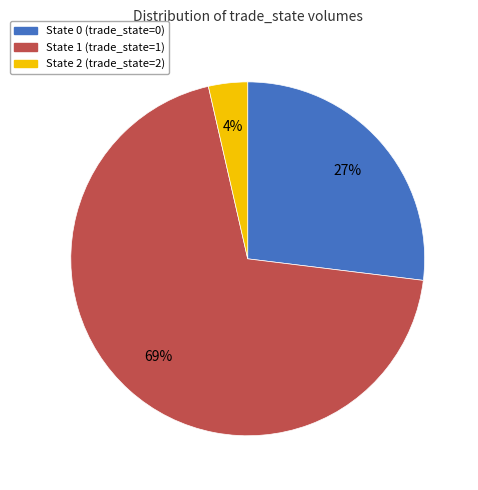

To the nearest percent, what is the average slice percentage?

33%